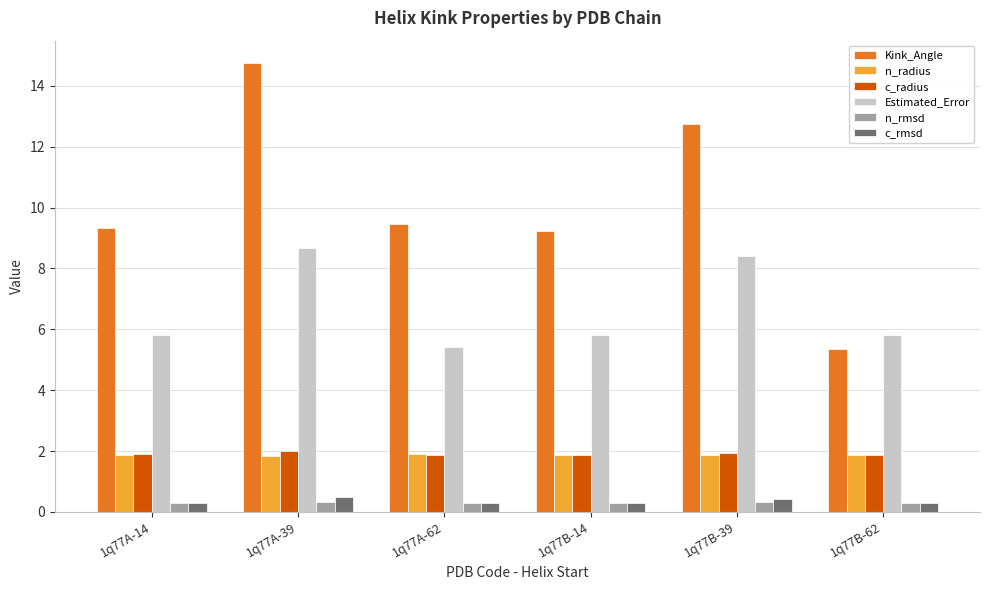

How many distinct data groups are displayed?

6